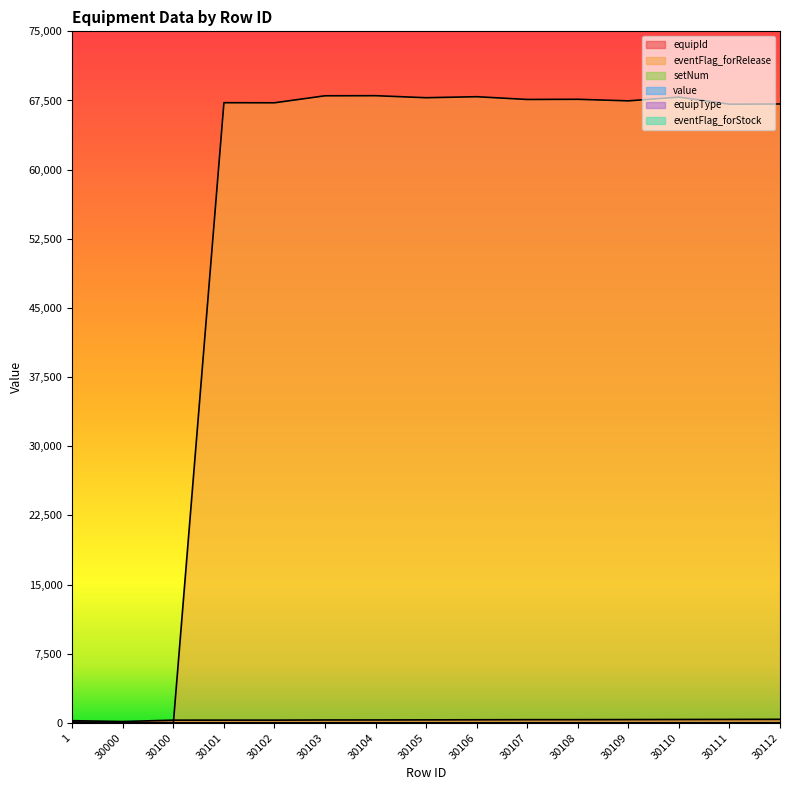

Reading right to left, transcribe all the data shown in this chart.

equipId: 30112=390	30111=380	30110=370	30109=360	30108=351	30107=350	30106=340	30105=330	30104=321	30103=320	30102=302	30101=301	30100=300	30000=150	1=240
eventFlag_forRelease: 30112=67120	30111=67100	30110=67870	30109=67460	30108=67630	30107=67610	30106=67910	30105=67800	30104=68020	30103=68010	30102=67250	30101=67260	30100=0	30000=0	1=0
value: 30112=0	30111=0	30110=0	30109=0	30108=0	30107=0	30106=0	30105=0	30104=0	30103=0	30102=0	30101=0	30100=0	30000=0	1=100